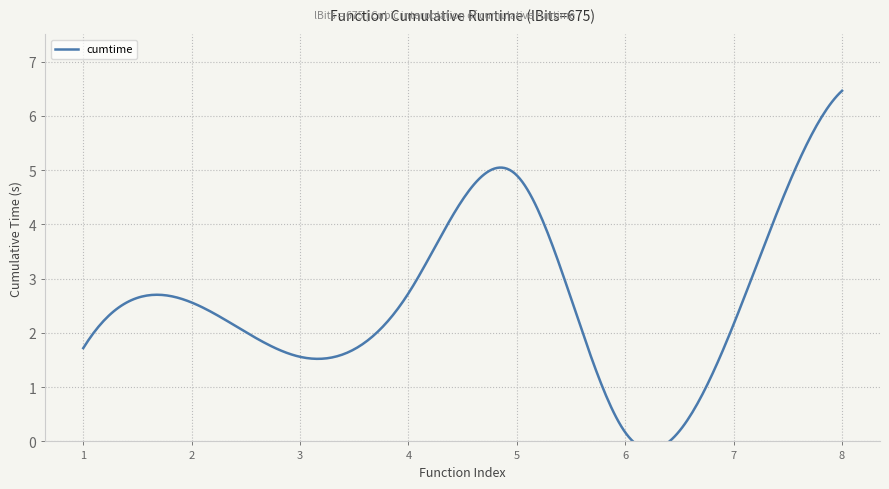

Reading left to right, list all the values displayed in this chart.

dwave_qbsolv.dwavesearch=1.7	dwave_qbsolv.qbsolv_binding.run_qbsolv=2.6	generate_qubo_numpy_multi_processing=1.6	sample=2.7	sample_qubo=4.9	to_qubo=0.2	from_qubo=2.2	solve_exact_cover=6.5